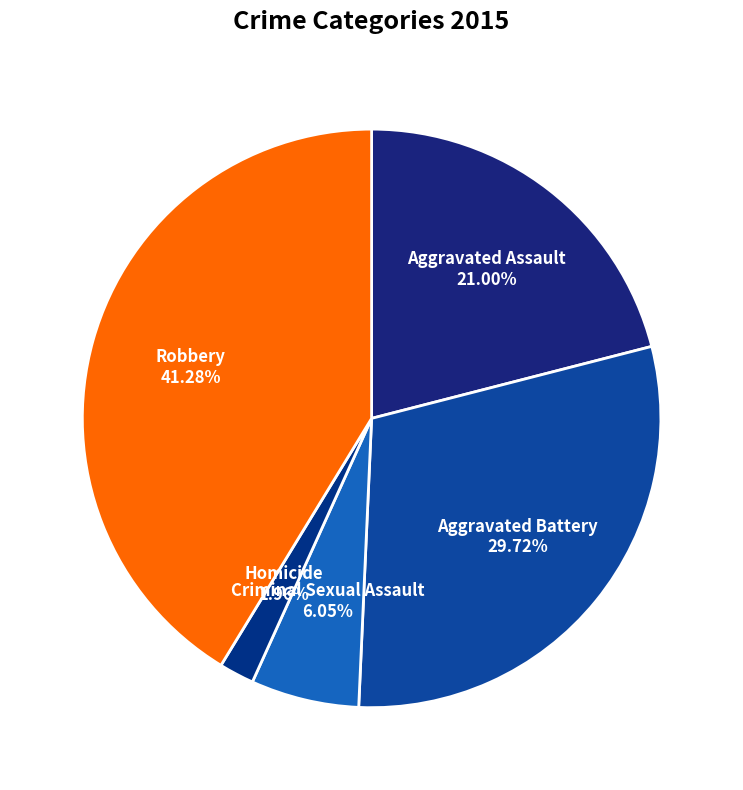

Do Robbery and Criminal Sexual Assault together represent more than half of the pie?

No